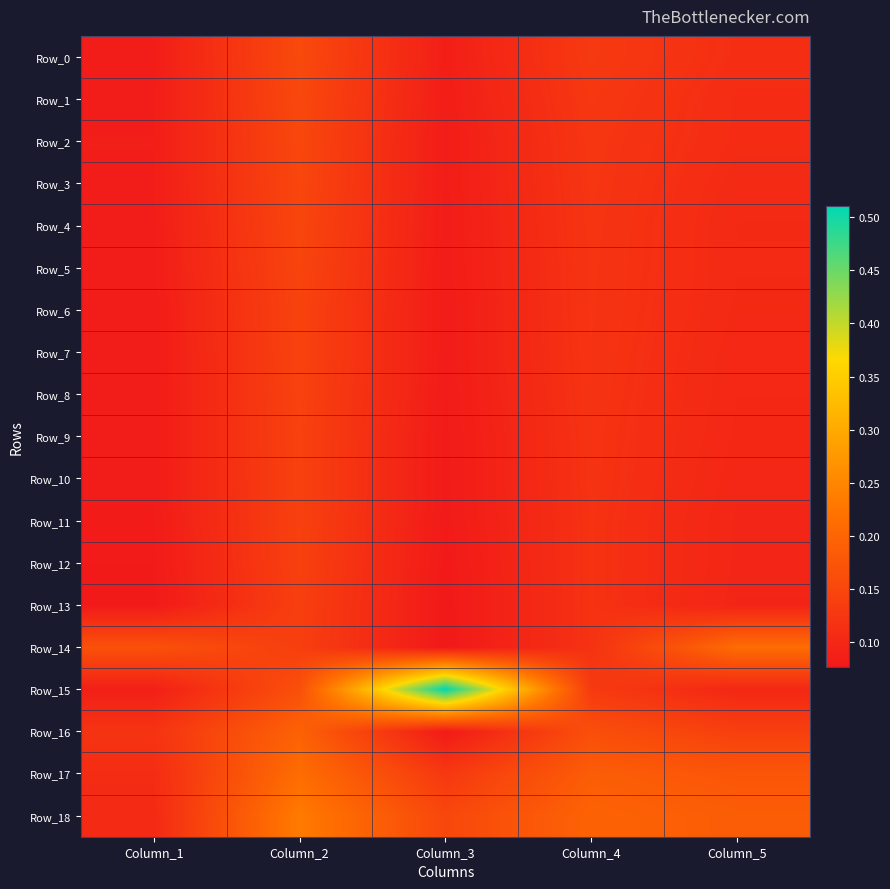

List the series in order of their peak value, highest first.

Row_15, Row_18, Row_17, Row_14, Row_16, Row_0, Row_1, Row_2, Row_3, Row_4, Row_5, Row_6, Row_7, Row_8, Row_9, Row_10, Row_11, Row_12, Row_13